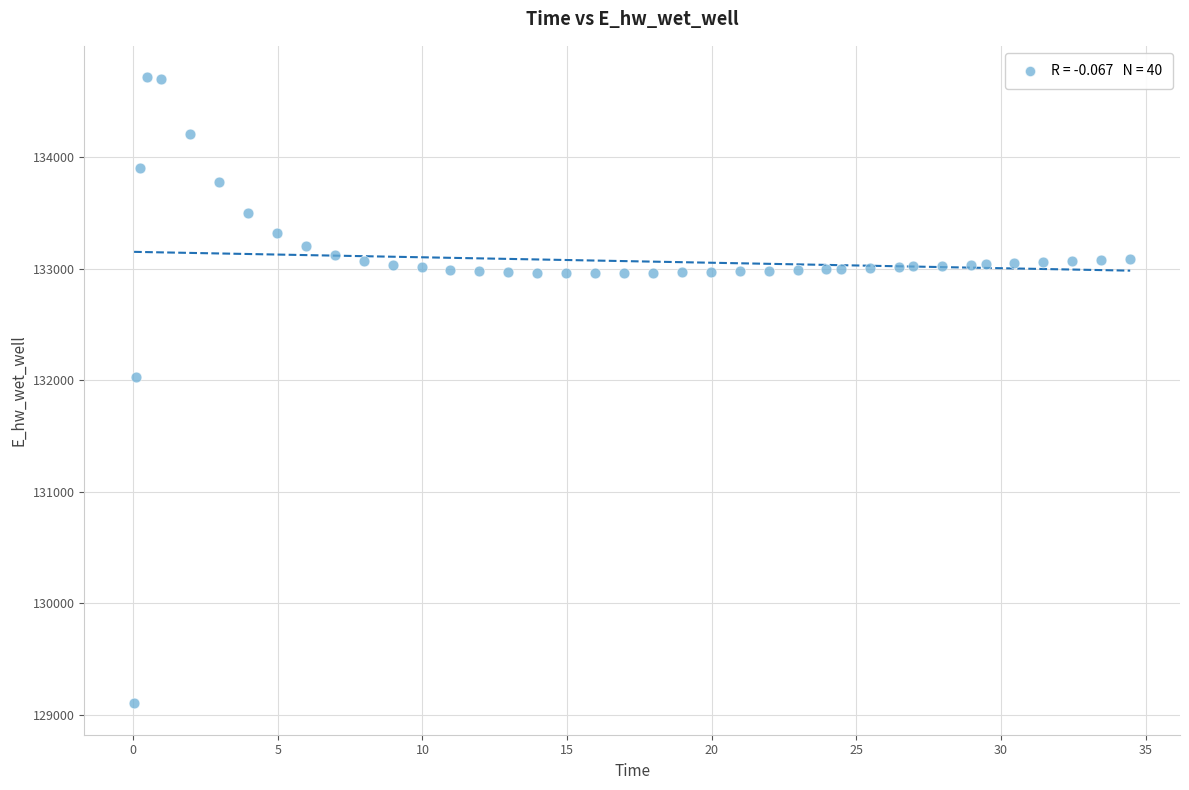

What Y value in the scatter plot is closest to 131911?

132033.3